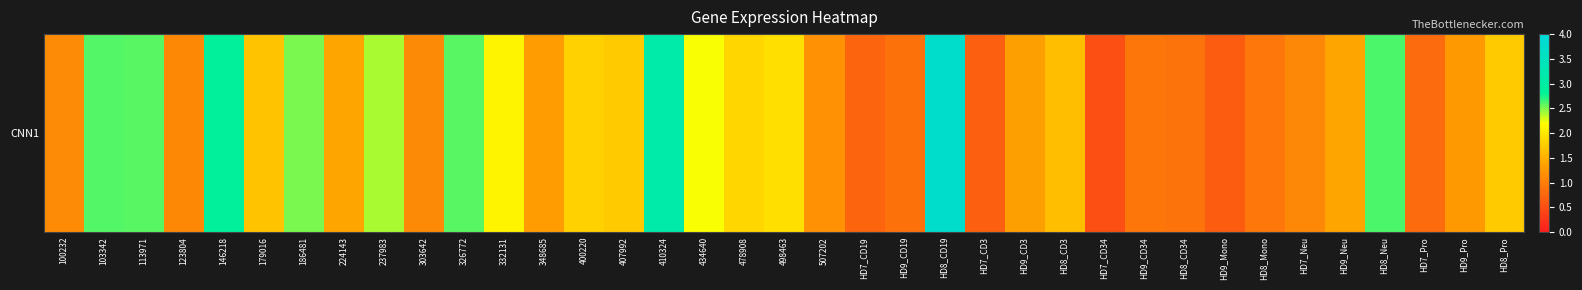

What is the difference between the values at HD7_CD34 and HD8_CD34?

0.4